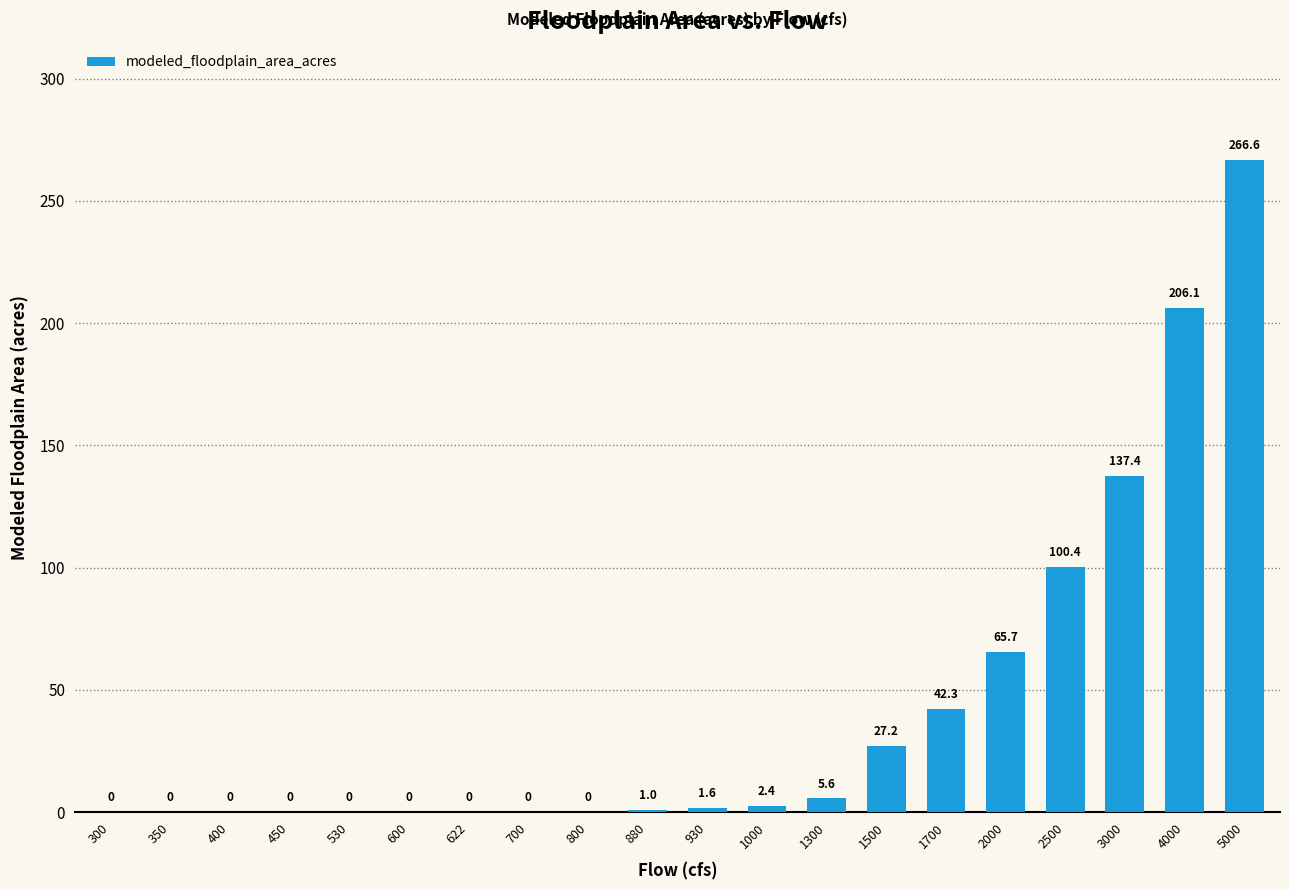

The value at 4000 is 206.1. True or false?

True